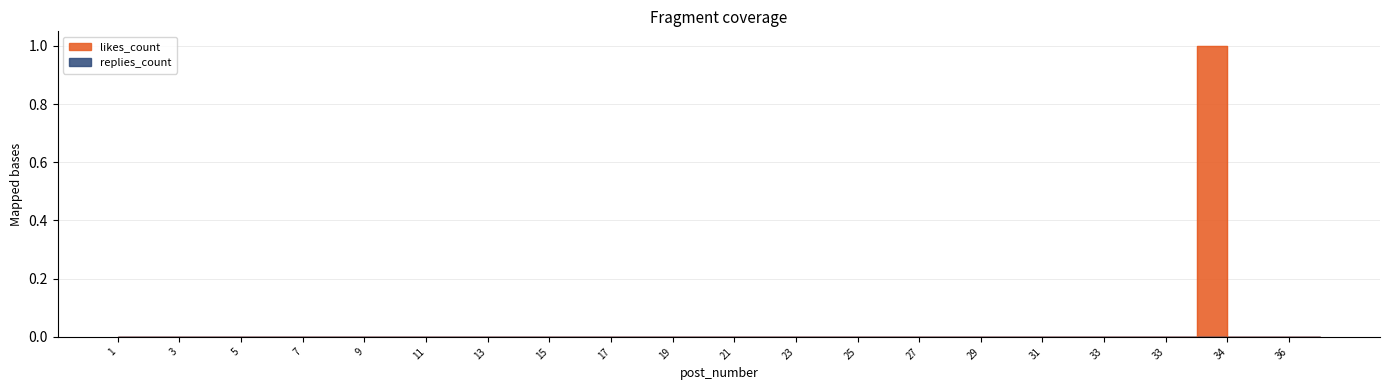

Reading left to right, what are all the values shown in this chart?

0	0	0	0	0	0	0	0	0	0	0	0	0	0	0	0	0	0	0	0	0	0	0	0	0	0	0	0	0	0	0	0	0	0	0	0	1	0	0	0